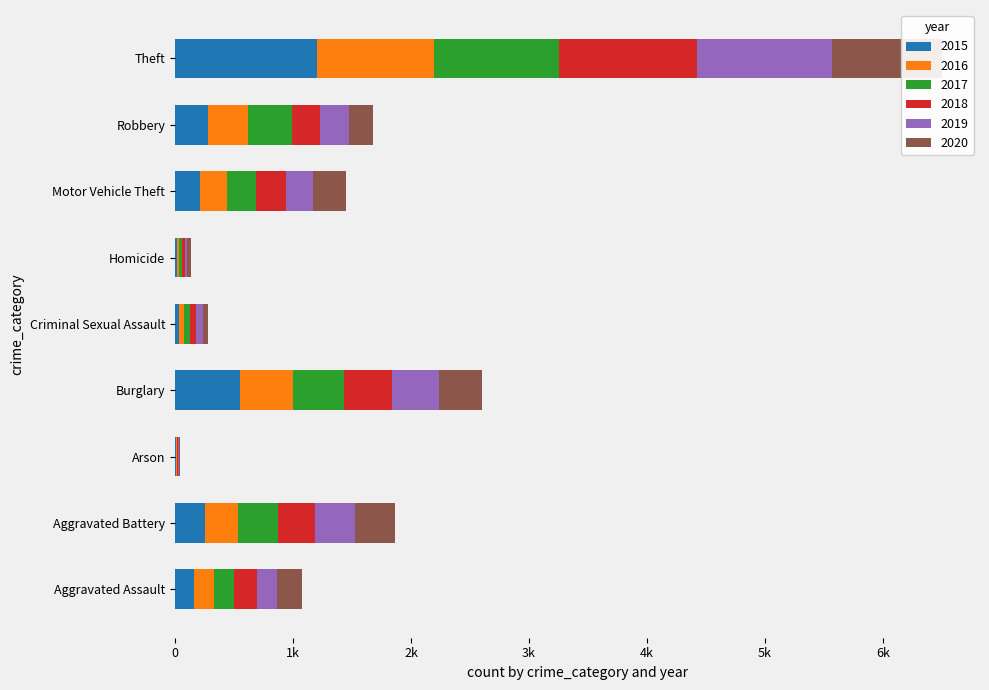

What is the value of the 2016 bar at the 5th from the left?

39